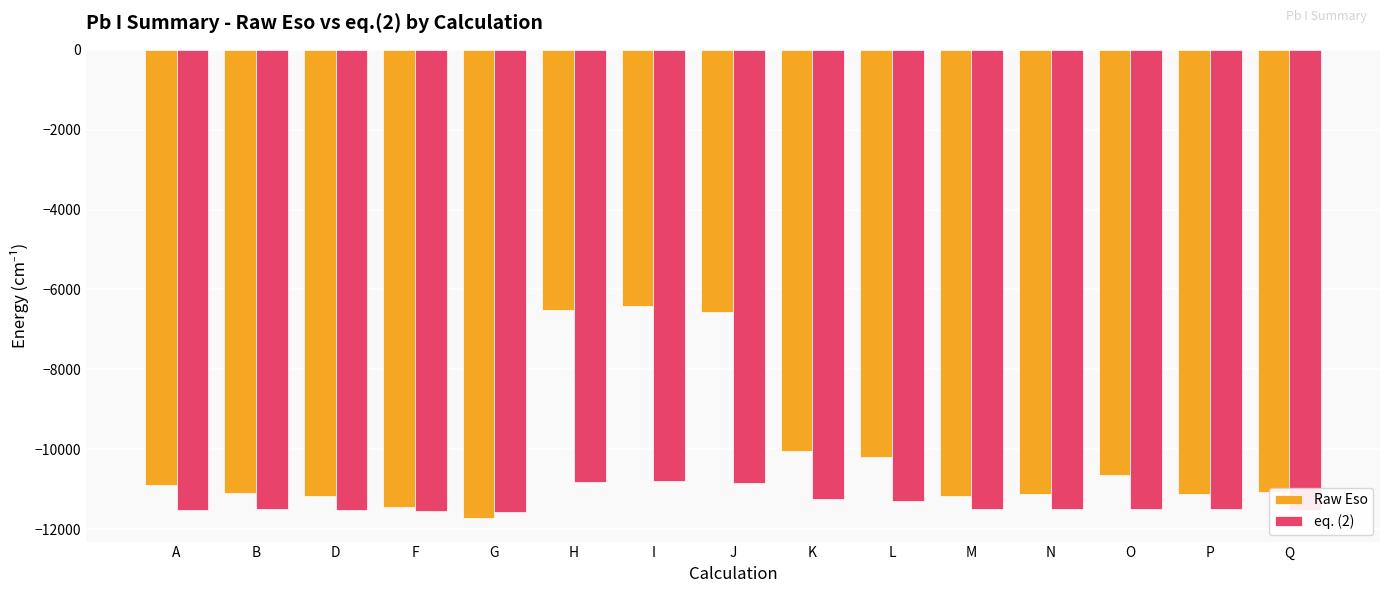

True or false: Raw Eso has a value of -6575.1 at J.

True